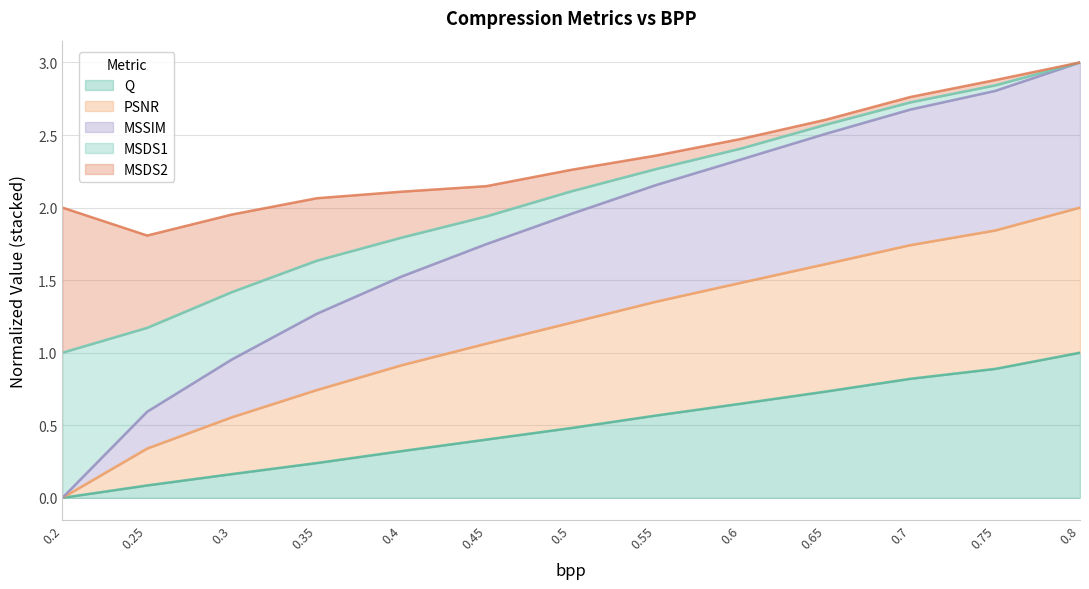

True or false: PSNR and Q cross at least once.

False